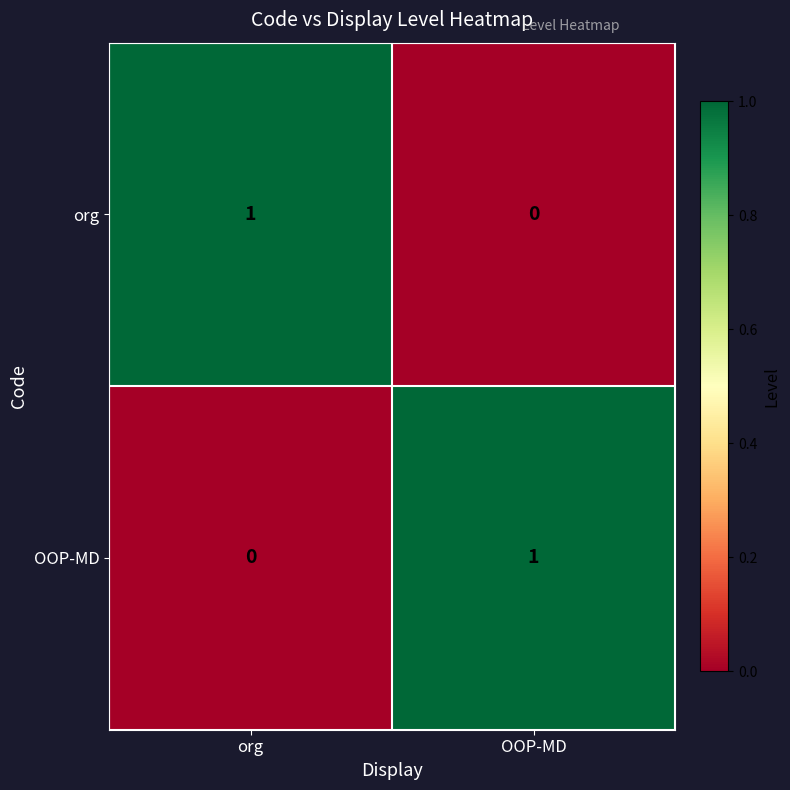

At how many categories does at least one series exceed 0?

2